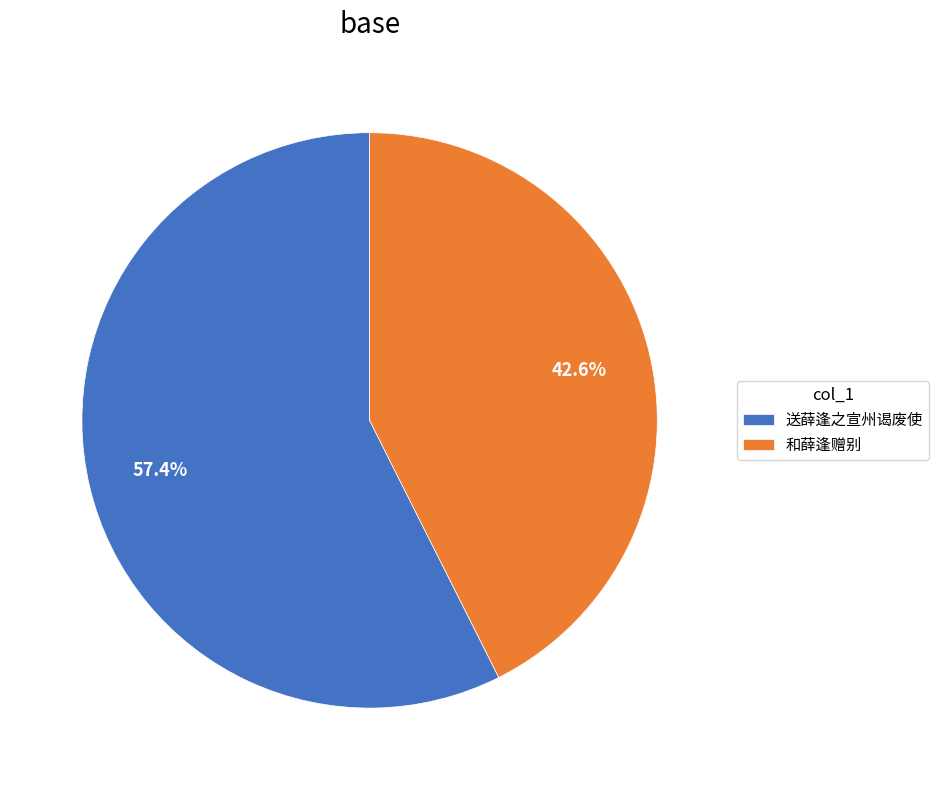

How many segments does this pie chart have?

2